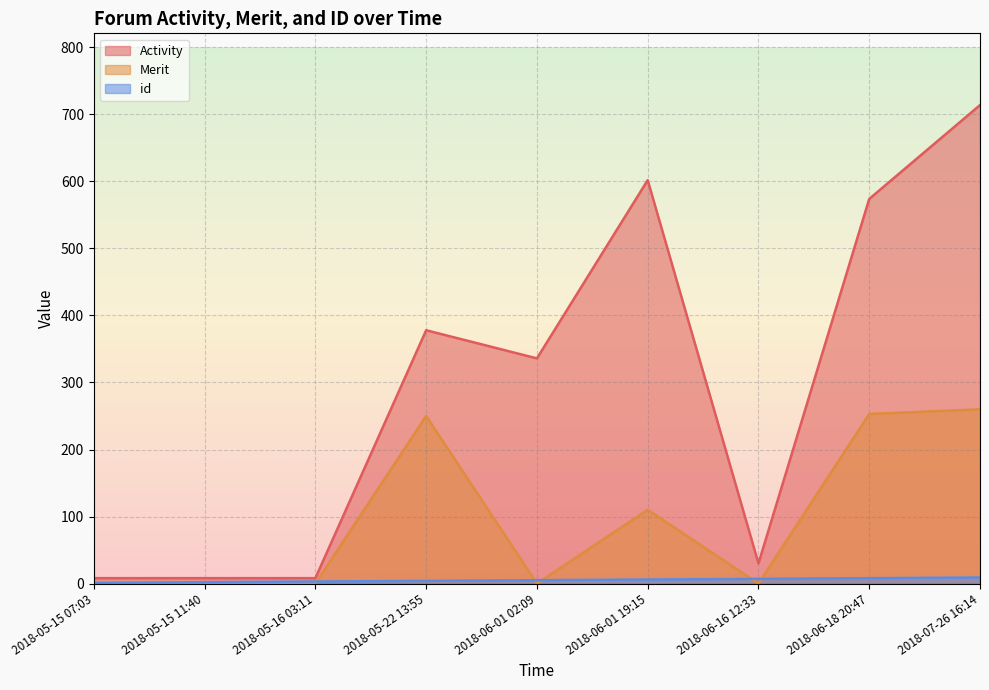

Does the chart display data point markers on the line(s)?

No